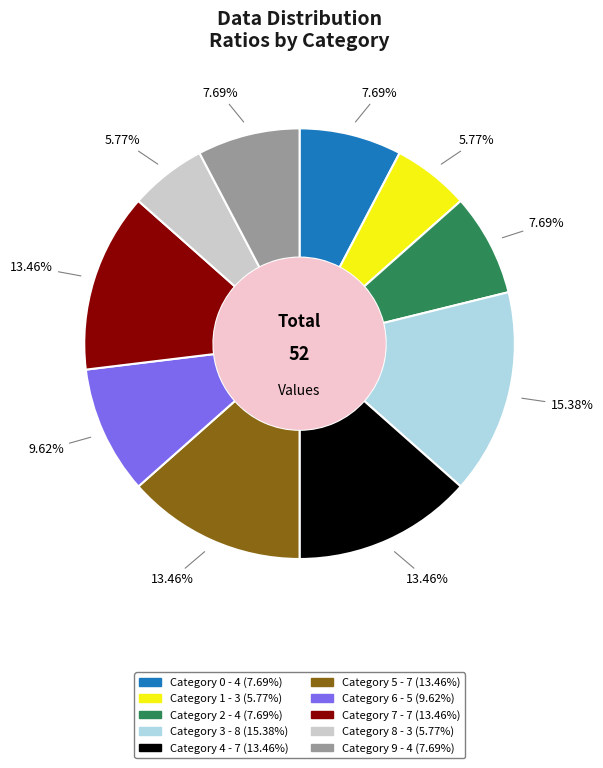

How many segments does this pie chart have?

10